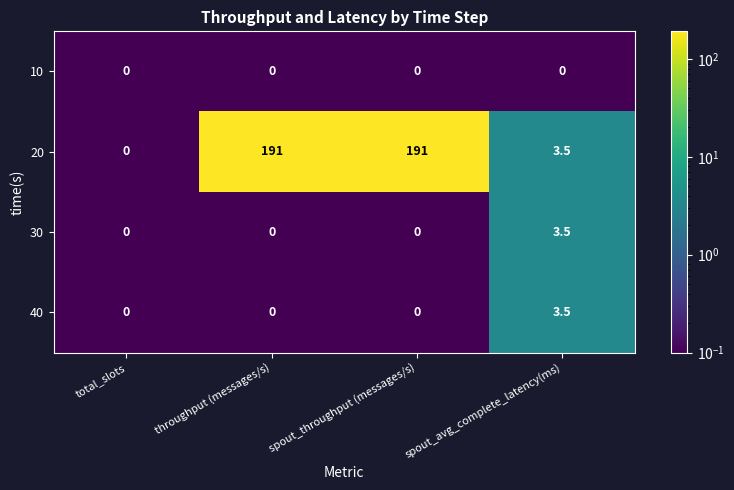

What is the highest value of the 20 series?

191.0